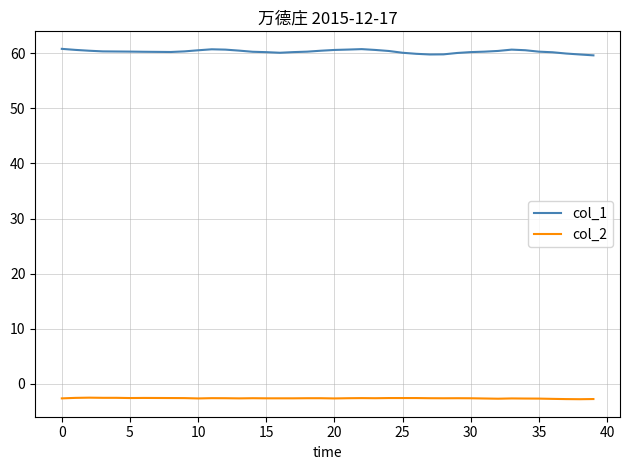

True or false: col_2 and col_1 intersect in this chart.

False